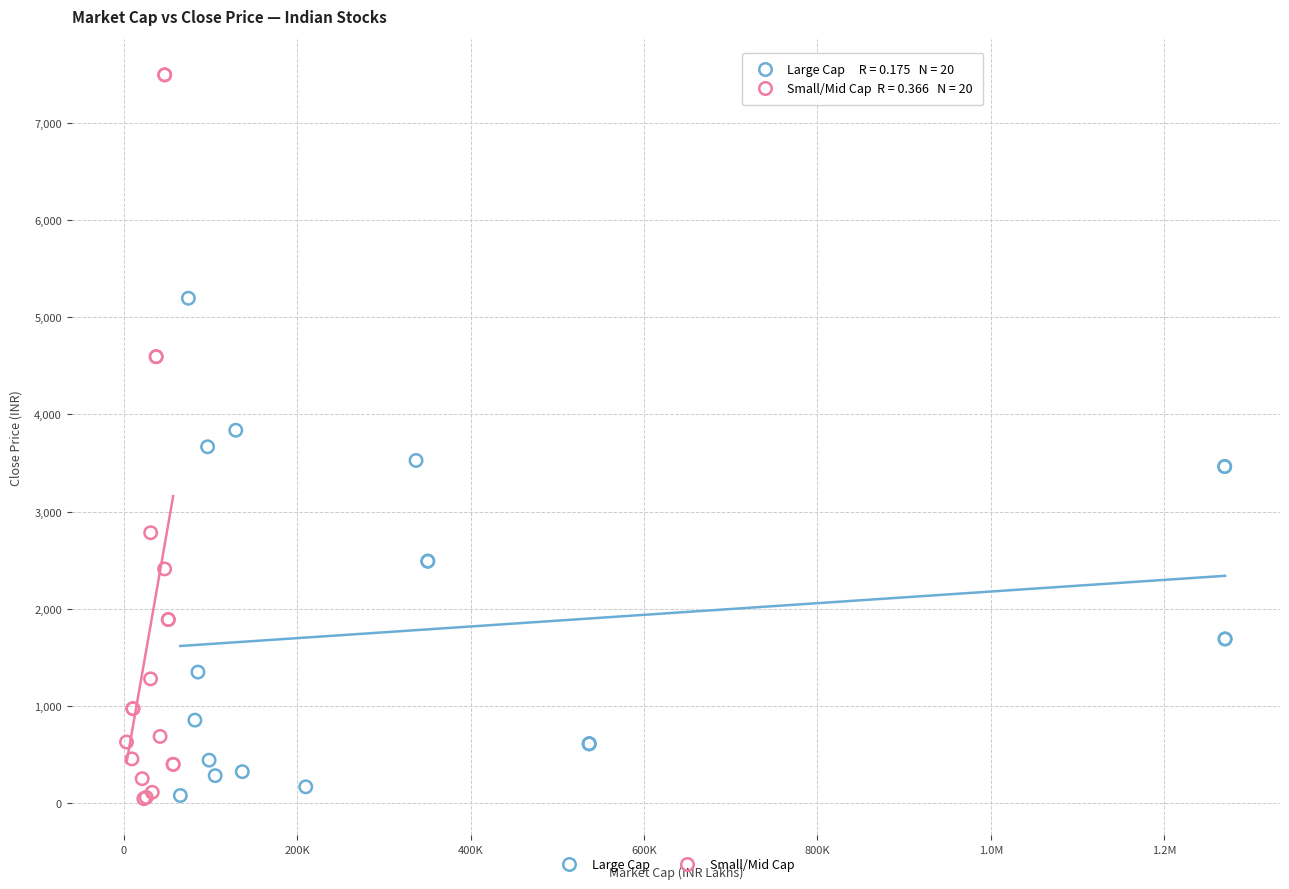

Which series contains the highest Y value?

Small/Mid Cap